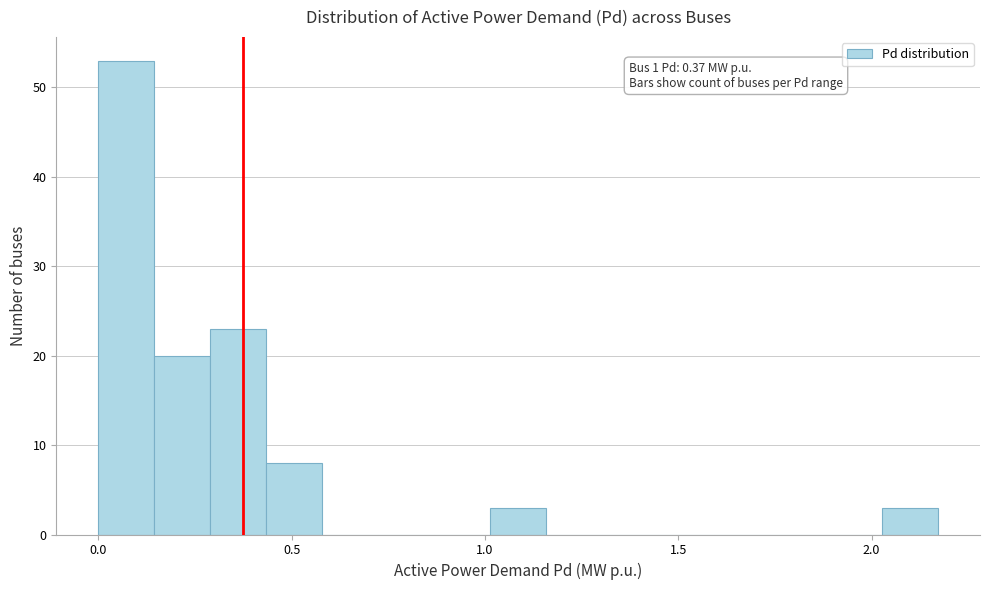

Around what value on the x-axis is the tallest bar? Give the approximate position of its centre, as read against the axis.

0.05